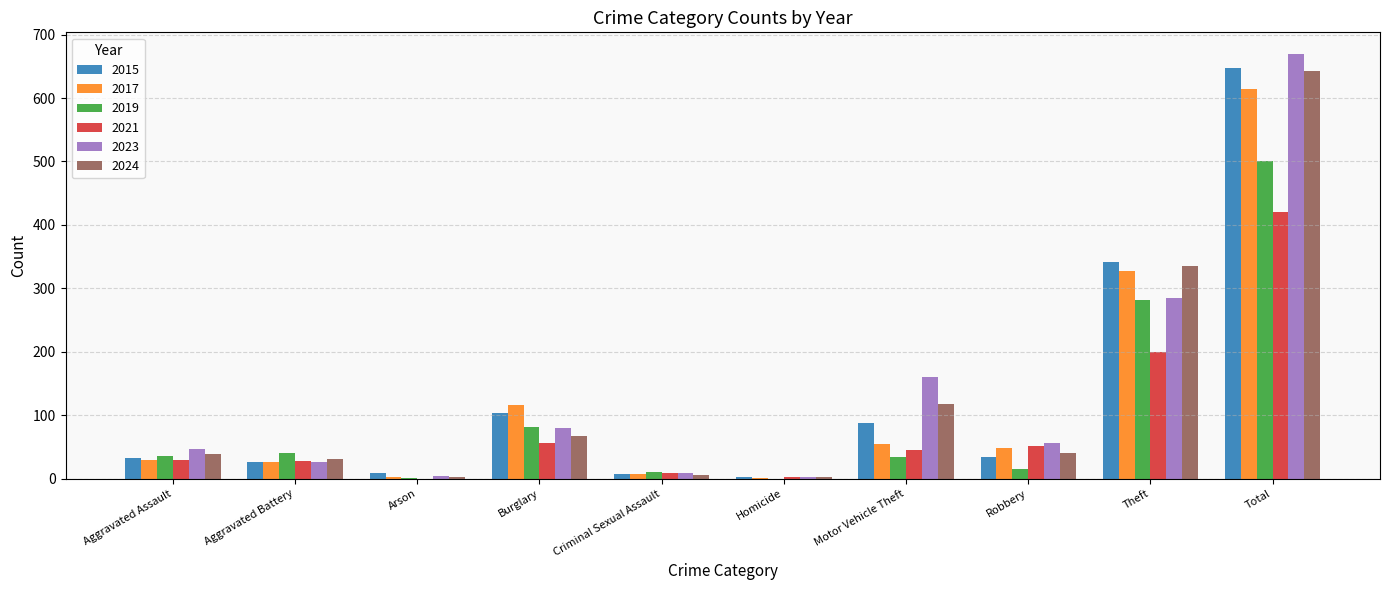

What is the sum of all 2023 values?

1340